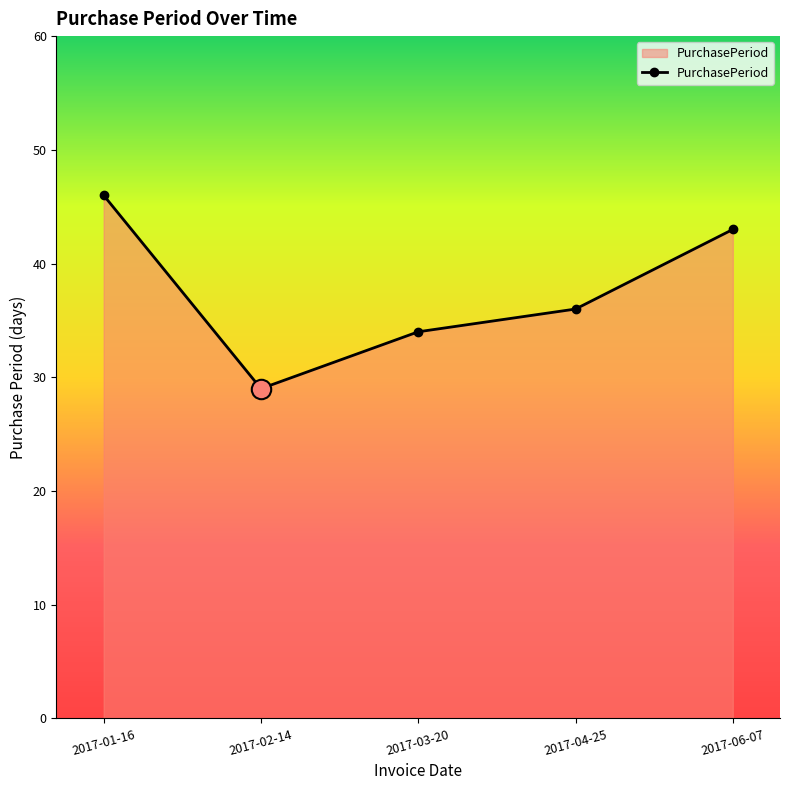

What is the average value?

38